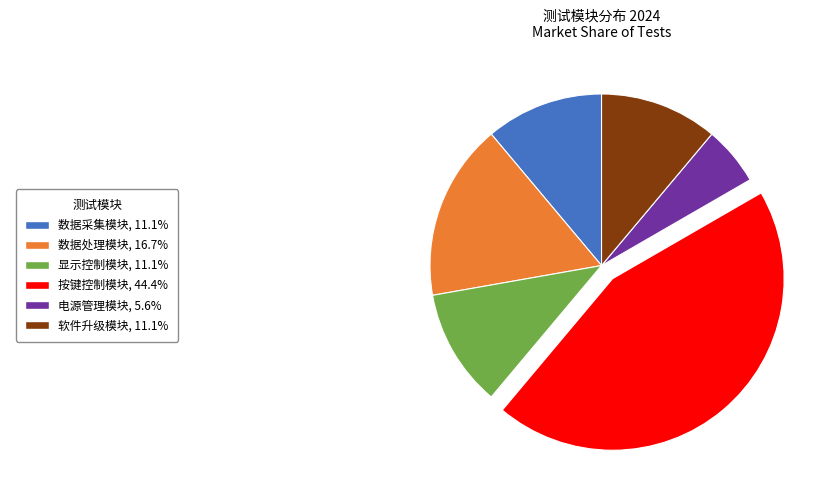

Does any single category account for the majority?

No